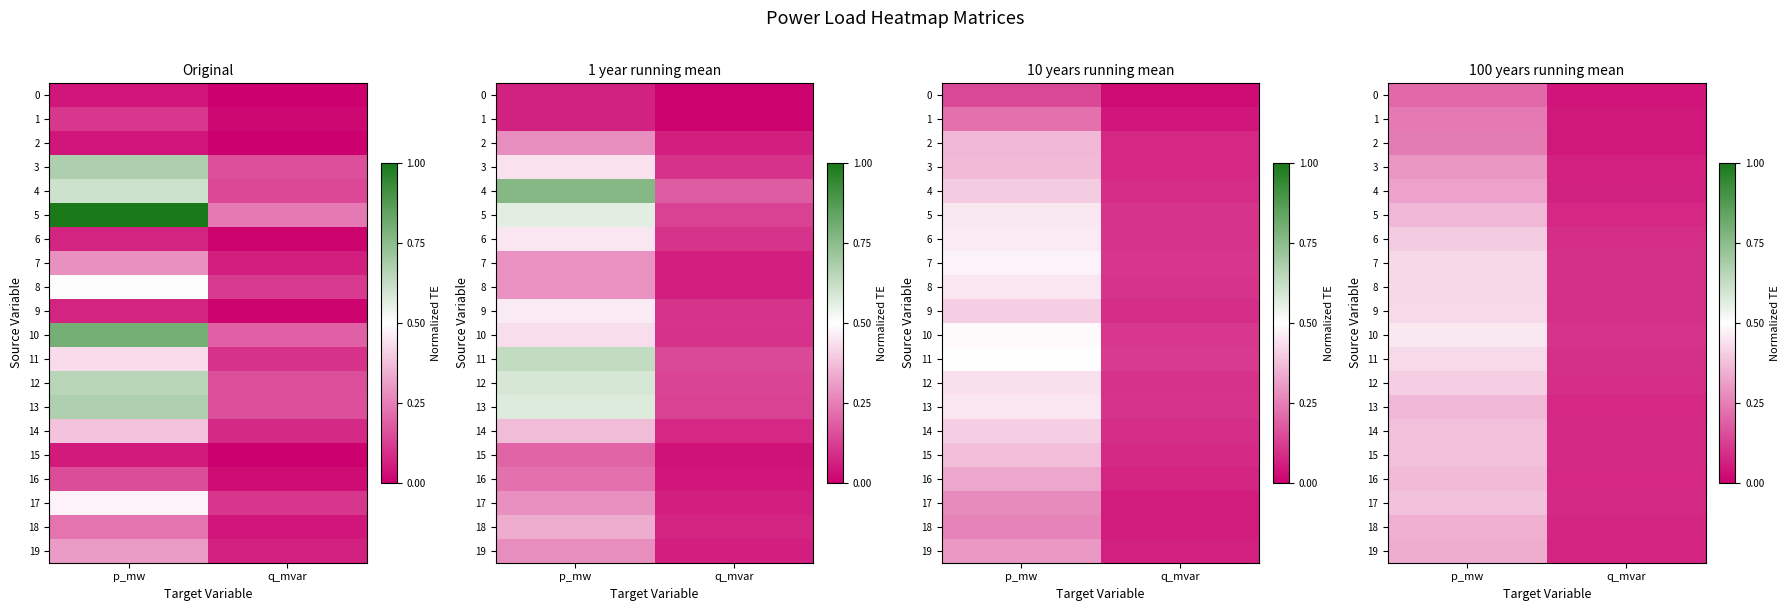

What is the total value across all series at p_mw?

7.2